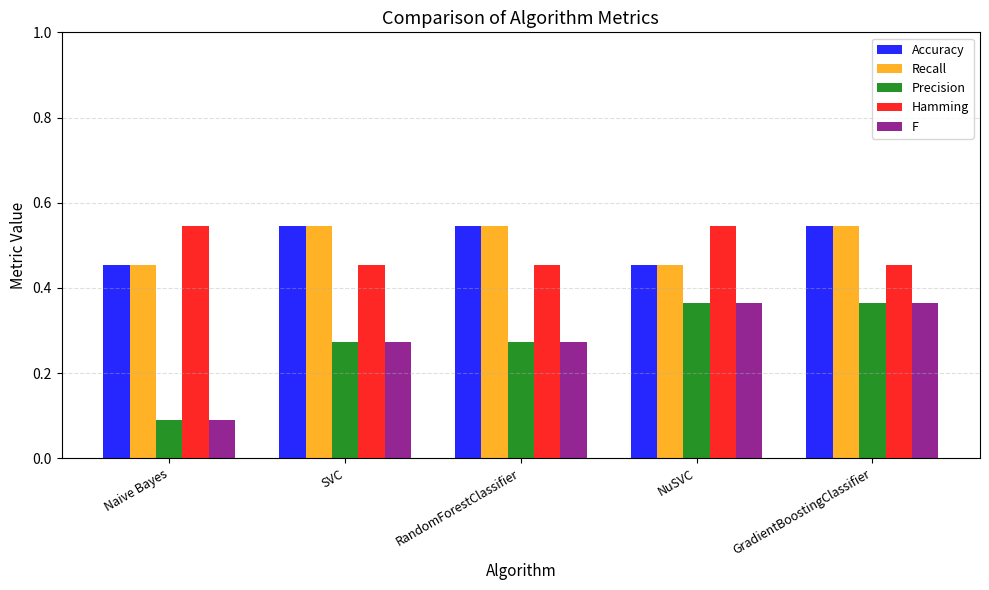

What is the difference between the F values at RandomForestClassifier and GradientBoostingClassifier?

0.1